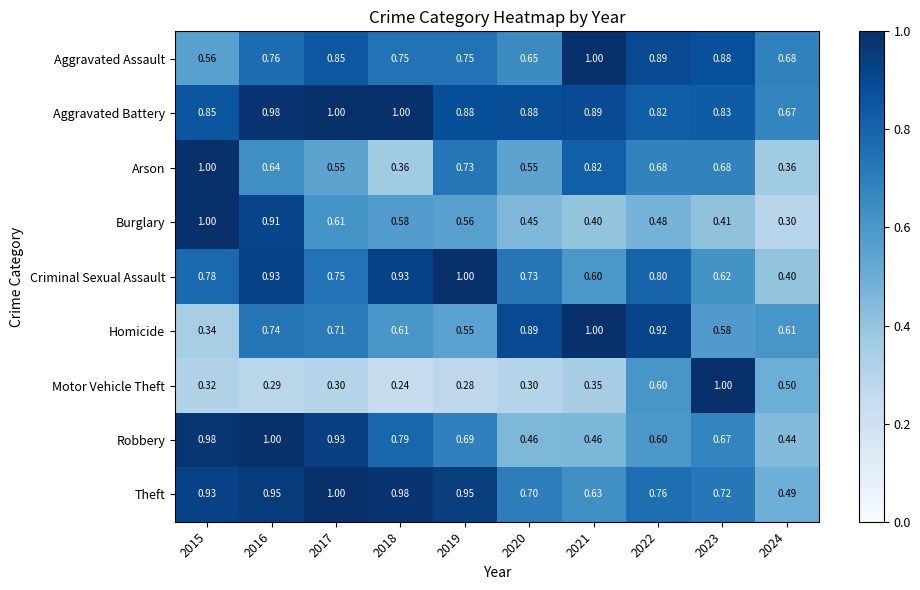

At which category is the sum across all series the highest?

2016